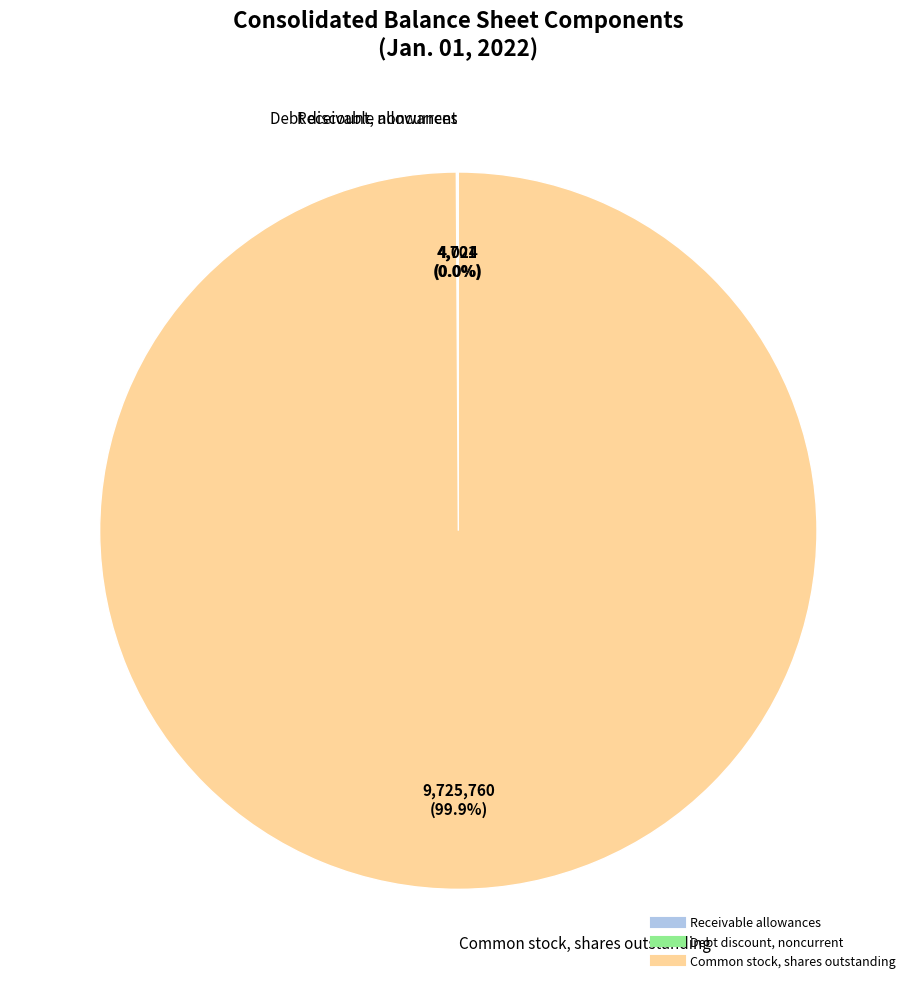

What percentage is the Common stock, shares outstanding slice, to the nearest percent?

100%